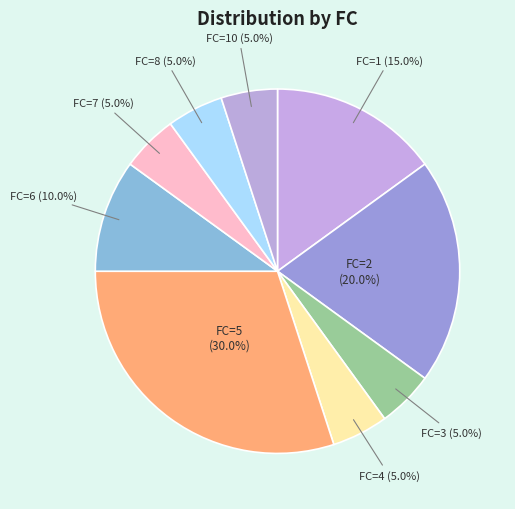

What is the largest slice in the pie chart?

FC=5